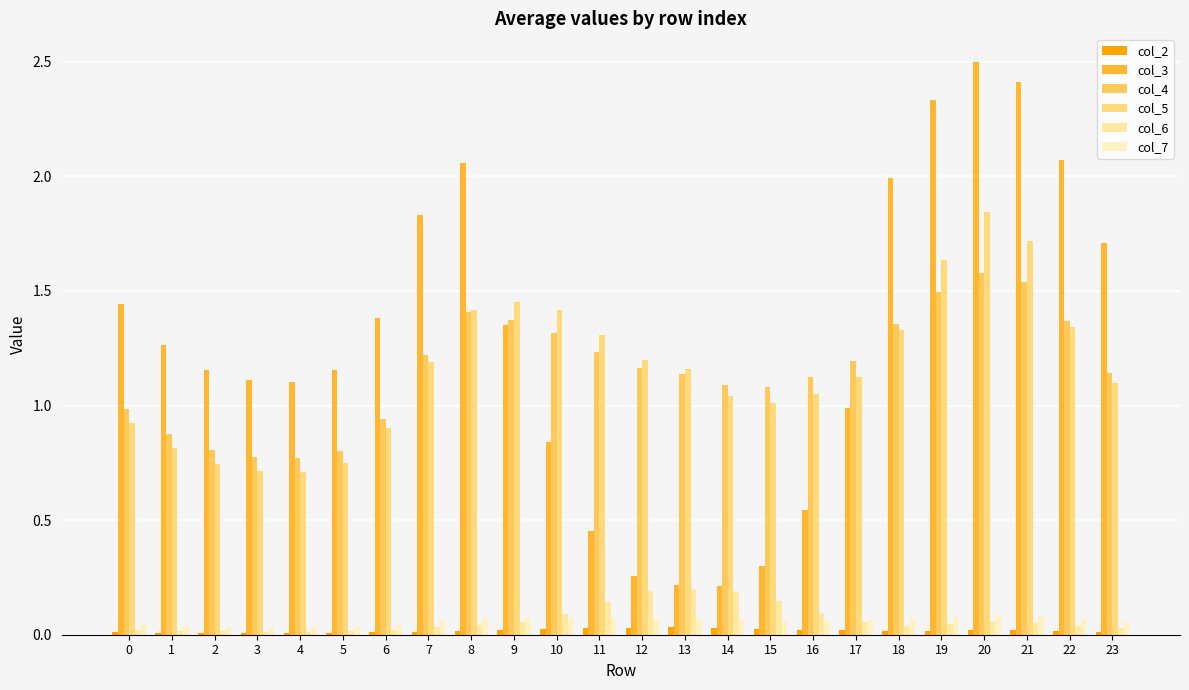

How many groups of bars are there?

24